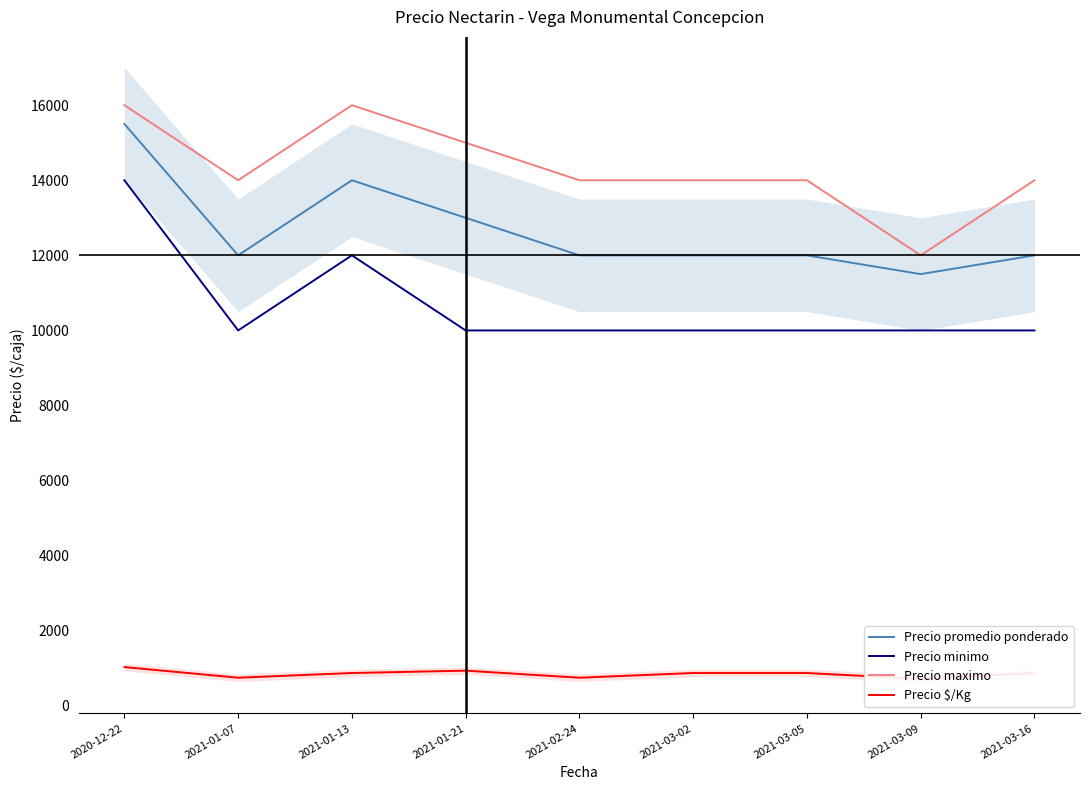

Which label corresponds to the smallest value in the chart?

2021-03-09